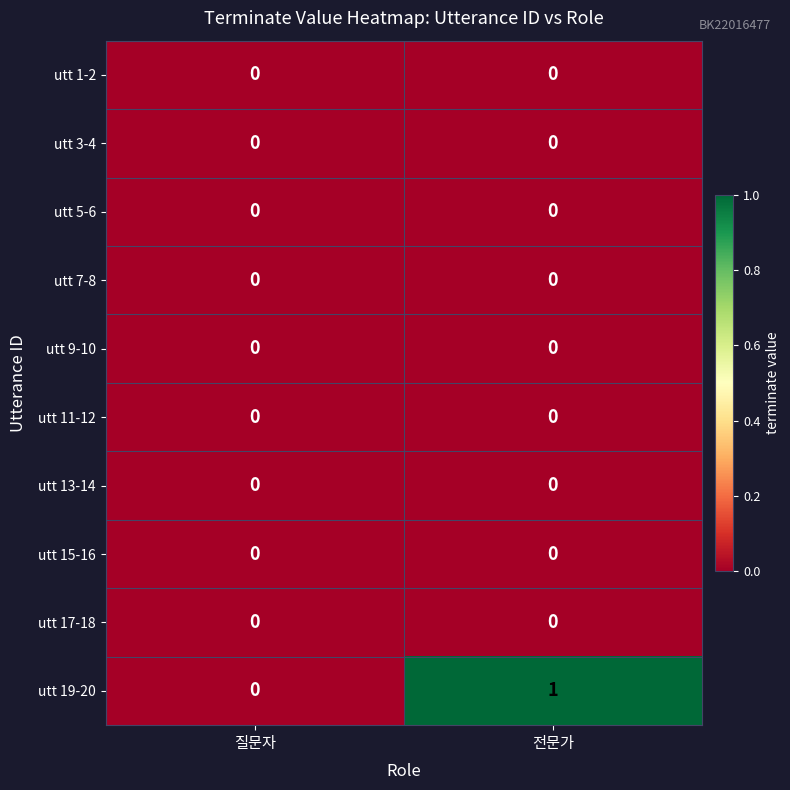

The value of utt 17-18 at 질문자 is 0. True or false?

True